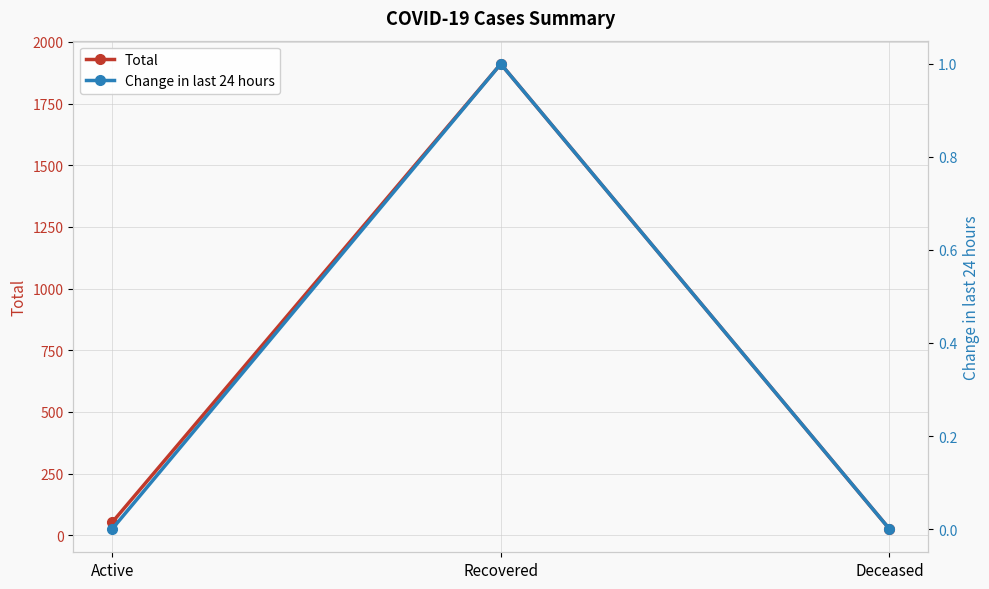

Does the chart display data point markers on the line(s)?

Yes